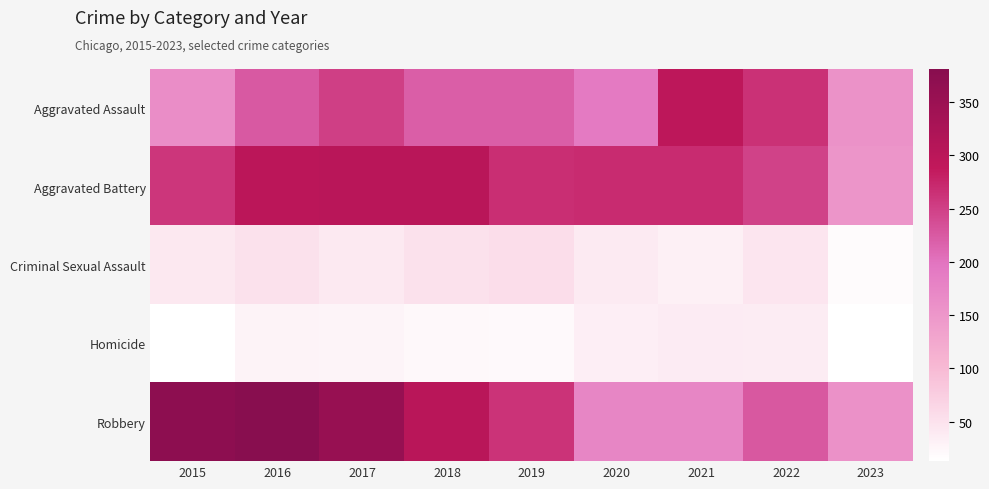

Reading right to left, transcribe all the data shown in this chart.

Aggravated Assault: 2023=158	2022=264	2021=295	2020=192	2019=220	2018=220	2017=251	2016=225	2015=164
Aggravated Battery: 2023=153	2022=248	2021=270	2020=269	2019=267	2018=302	2017=303	2016=298	2015=259
Criminal Sexual Assault: 2023=18	2022=45	2021=33	2020=39	2019=55	2018=51	2017=41	2016=51	2015=43
Homicide: 2023=13	2022=36	2021=38	2020=34	2019=21	2018=23	2017=27	2016=28	2015=13
Robbery: 2023=159	2022=226	2021=175	2020=174	2019=263	2018=302	2017=356	2016=381	2015=372